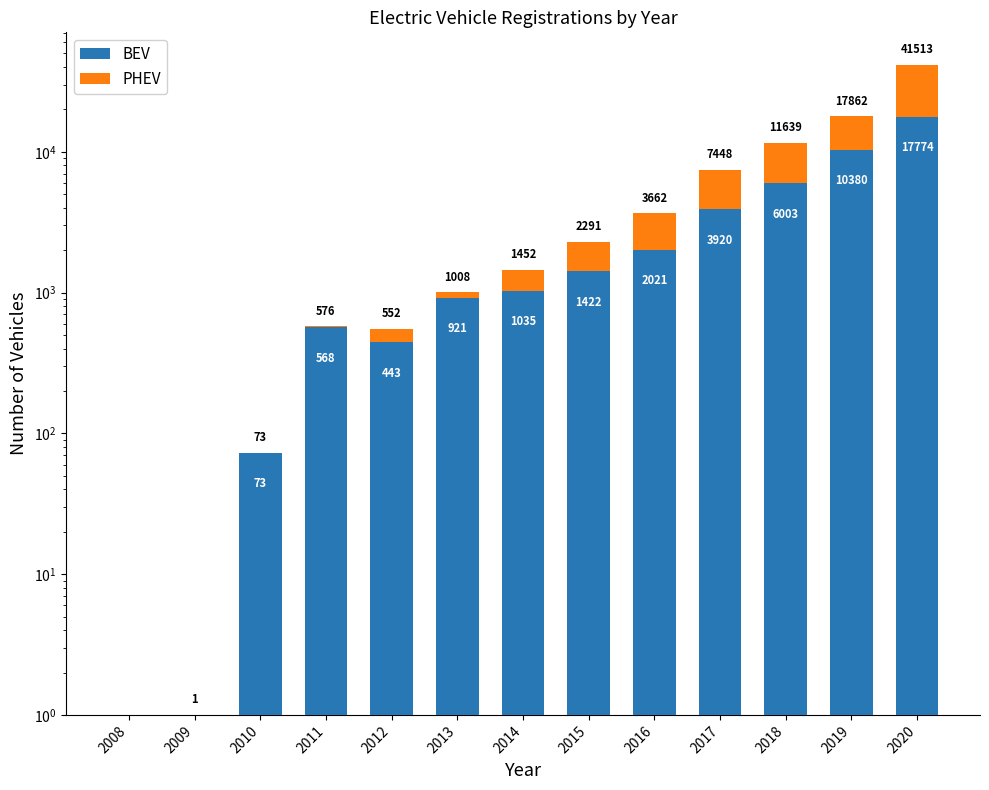

At how many categories does at least one series exceed 2023?

4